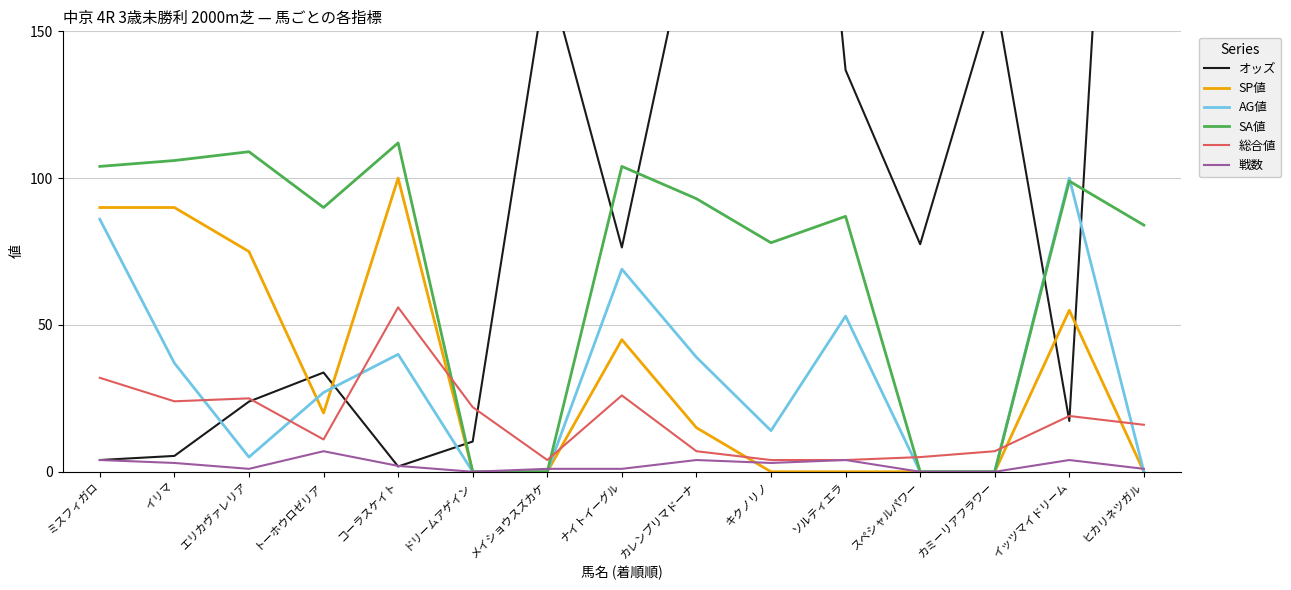

True or false: AG値 and SP値 intersect in this chart.

True